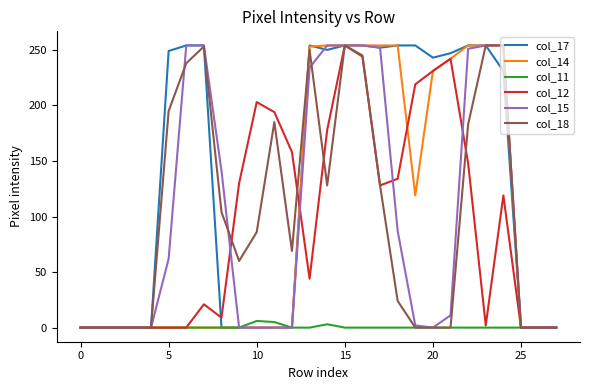

What is the maximum value for col_17?

254